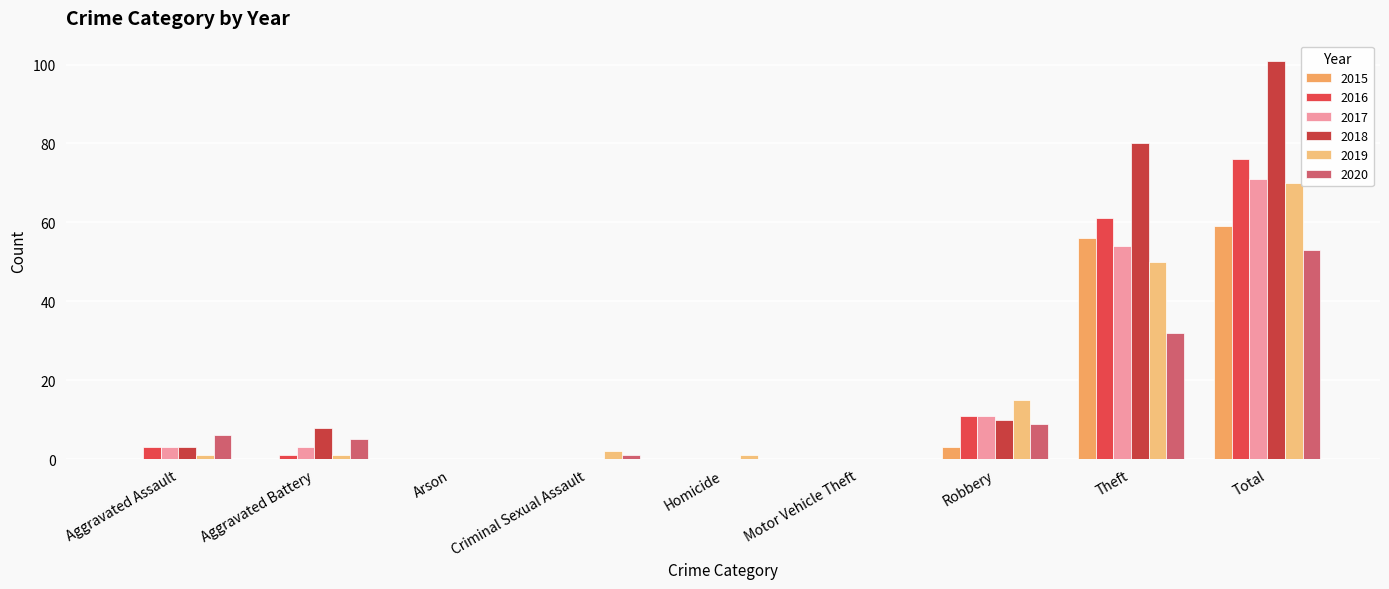

At Theft, list the series in order from largest to smallest.

2018, 2016, 2015, 2017, 2019, 2020